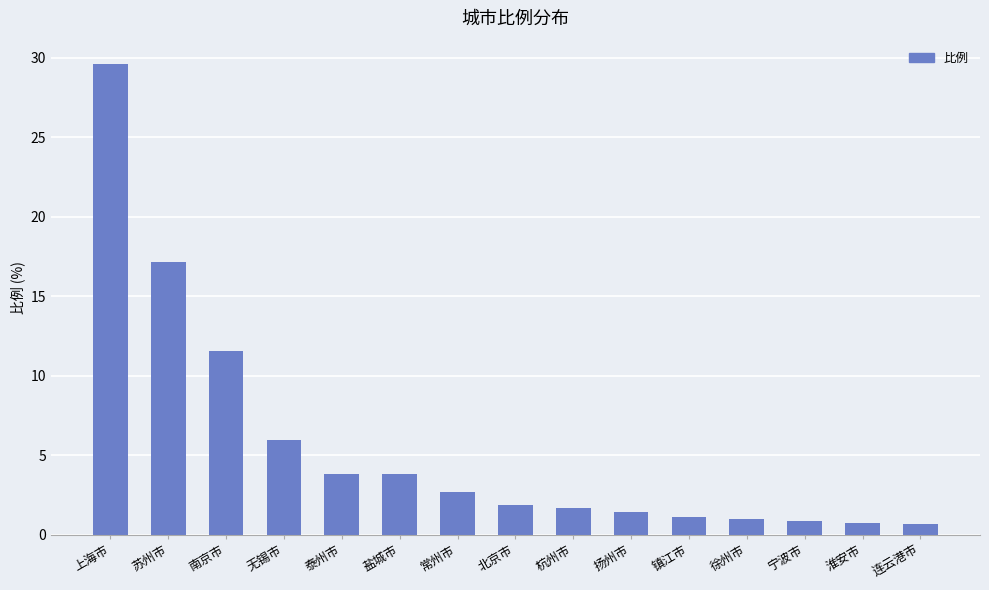

Between 连云港市 and 上海市, which is larger?

上海市